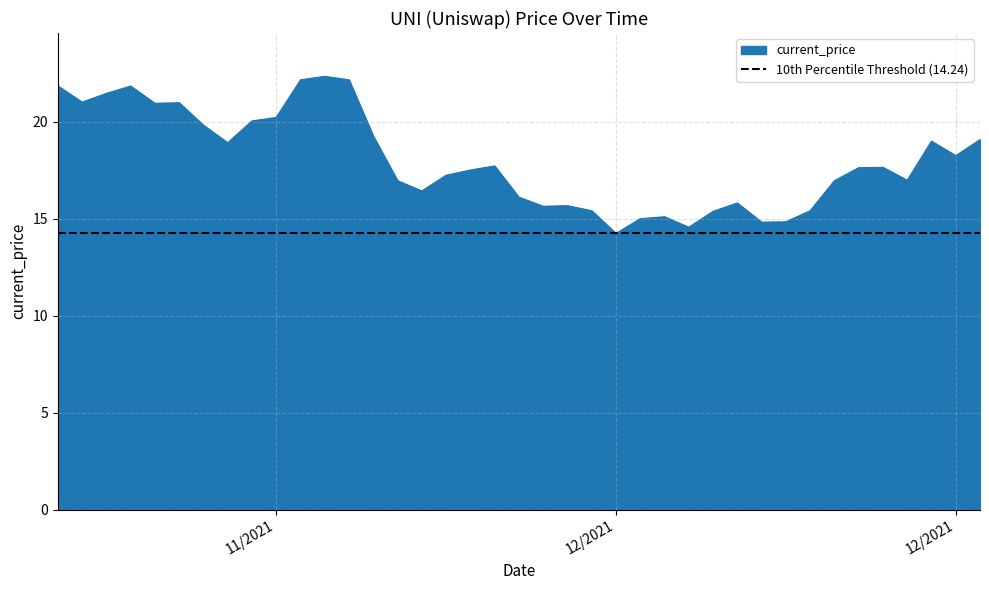

Between 12/07/2021 and 12/13/2021, which is larger?

12/07/2021